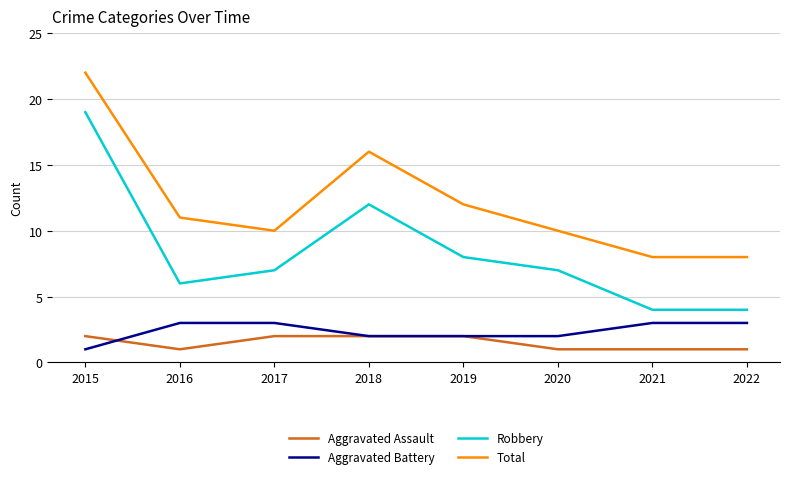

The value of Total at 2021 is 8. True or false?

True